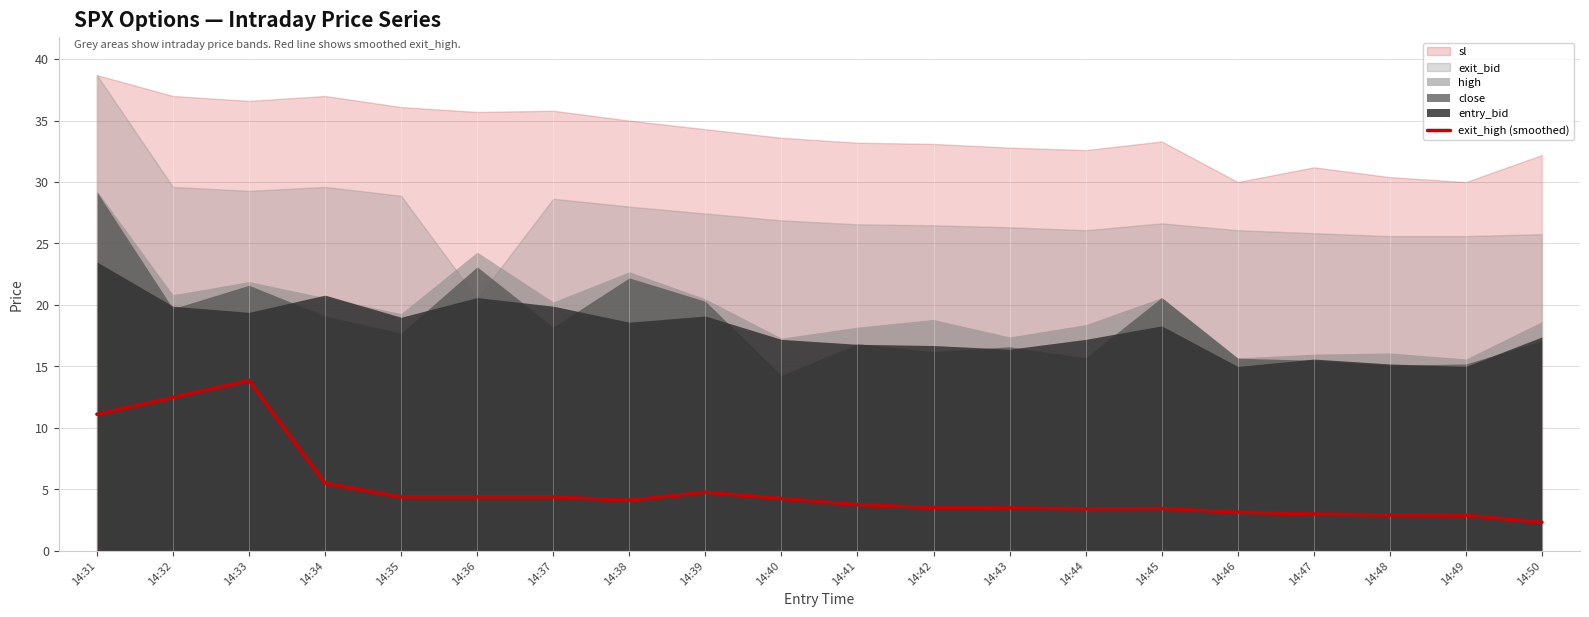

What is the change in value from 14:37 to 14:48?

-1.5